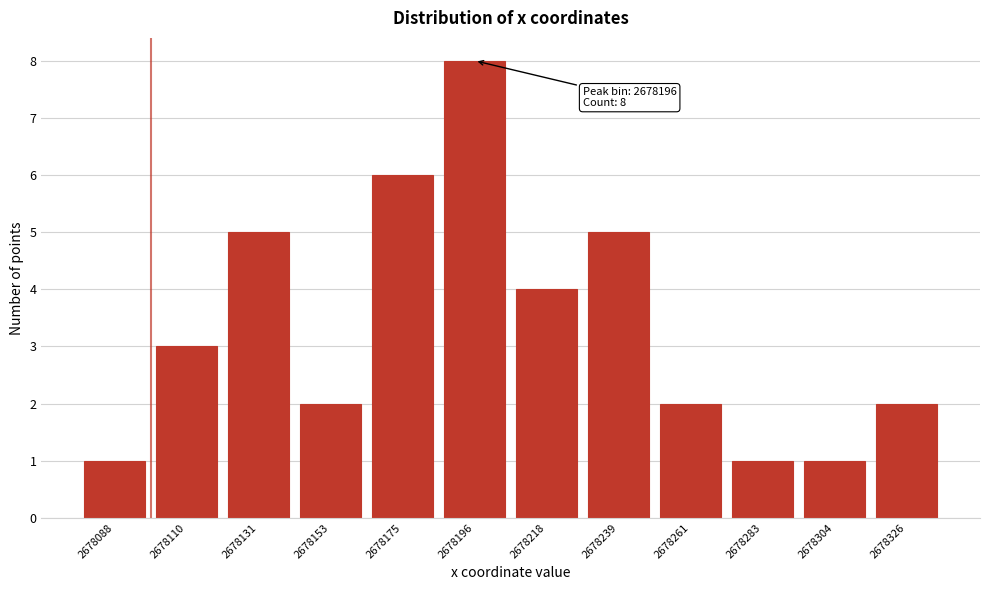

Reading left to right, list all the values displayed in this chart.

2678088=1	2678110=3	2678131=5	2678153=2	2678175=6	2678196=8	2678218=4	2678239=5	2678261=2	2678283=1	2678304=1	2678326=2